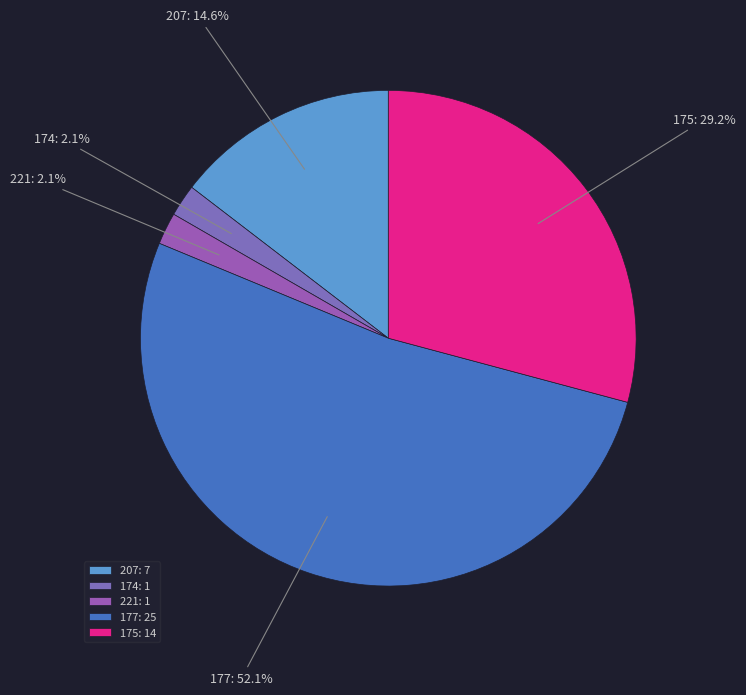

Between 175 and 221, which is larger?

175